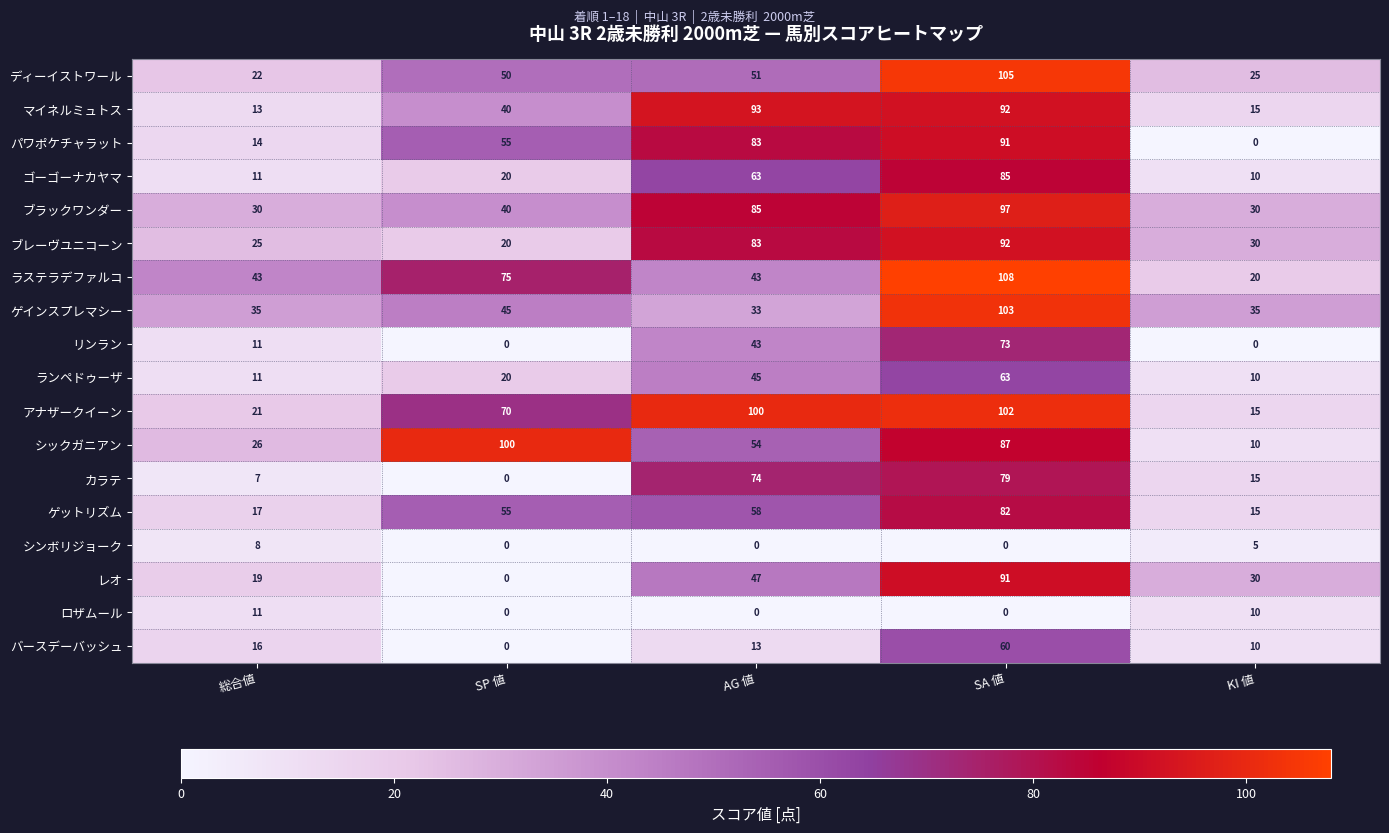

Which label corresponds to the largest value in the chart?

SA 値